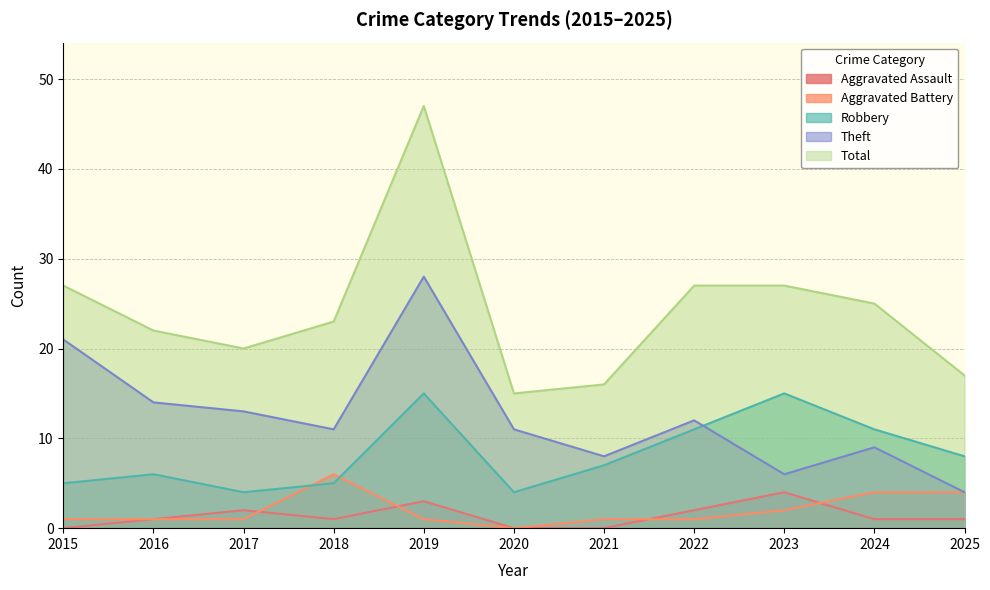

What is the minimum value for Theft?

4